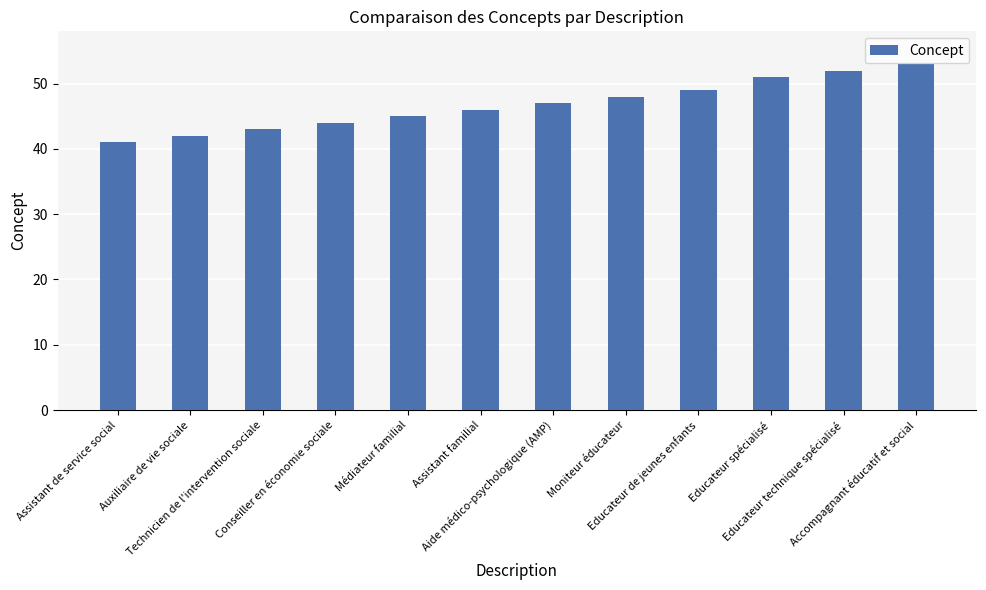

Count the number of categories in the chart.

12